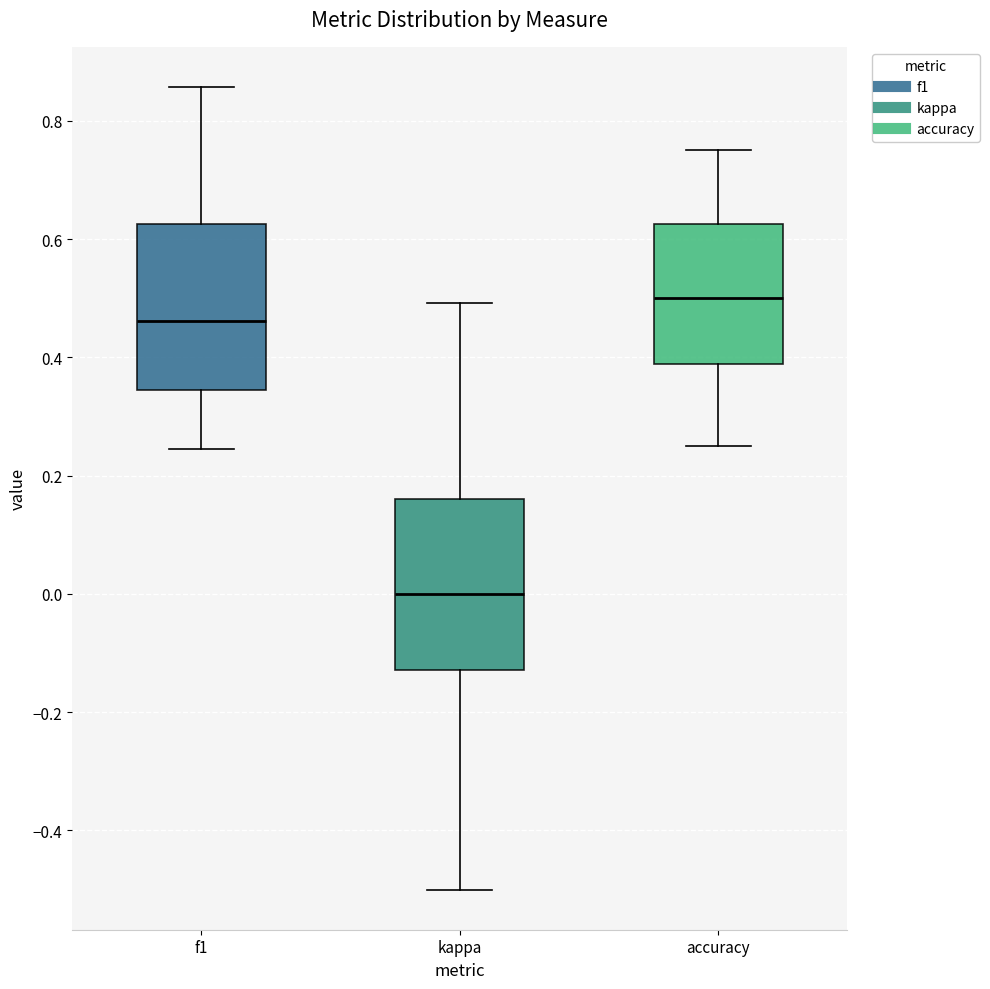

Where does the median line of the box for f1 sit on the y-axis? The values are not printed on the chart, so give them approximately, as read against the axis.

0.46